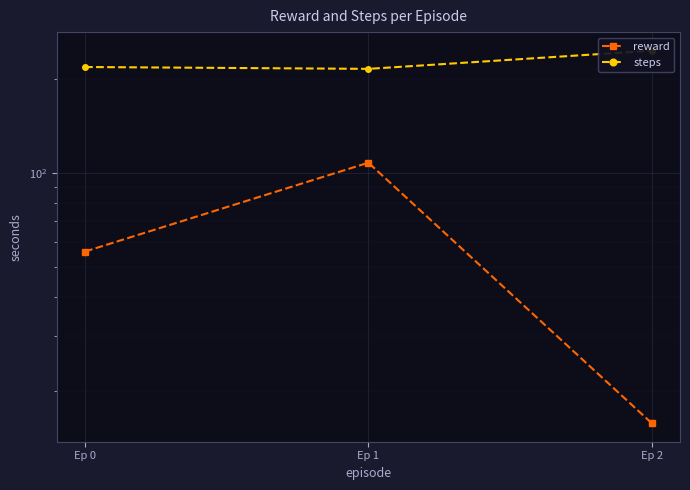

At how many categories does at least one series exceed 128?

3